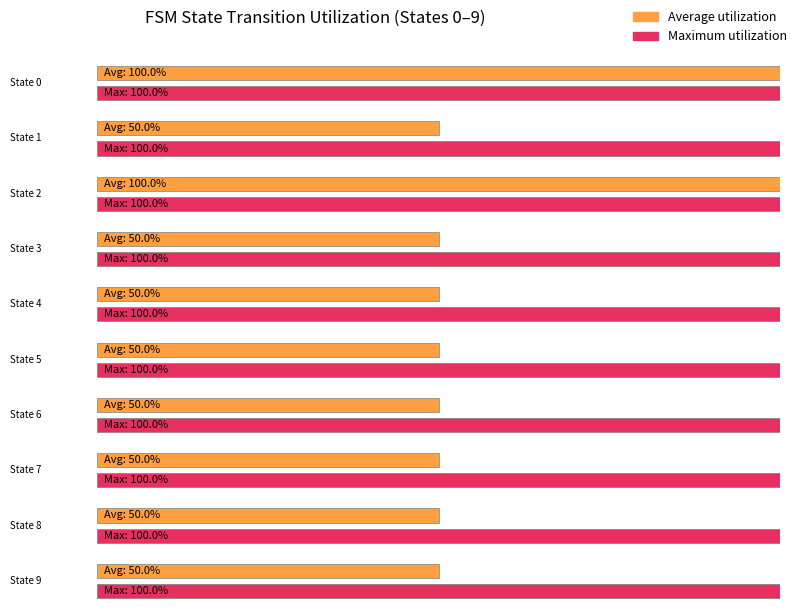

How many data points does each series have?

10